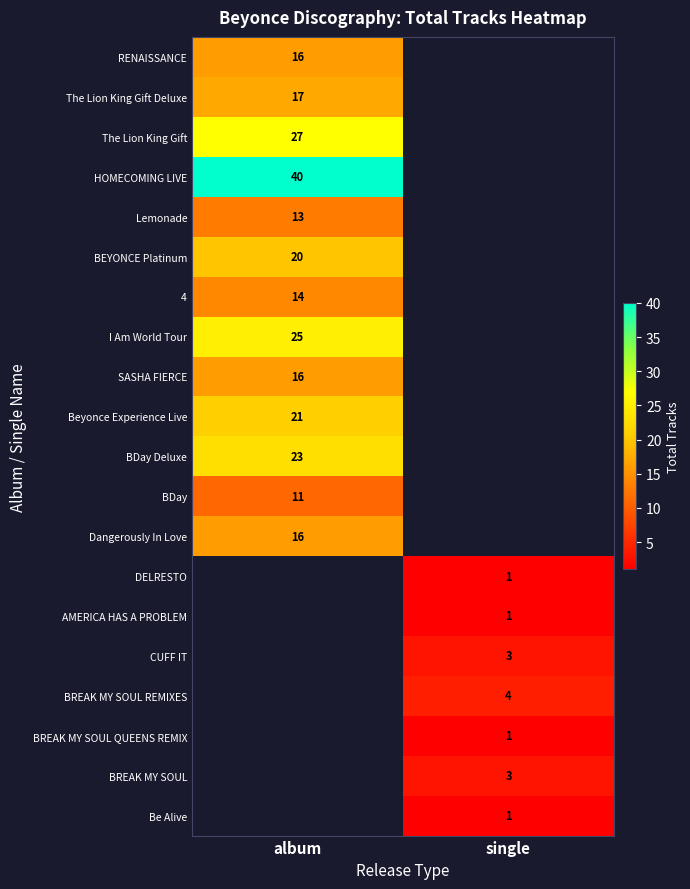

What is the spread (max minus min) of values at single?

4